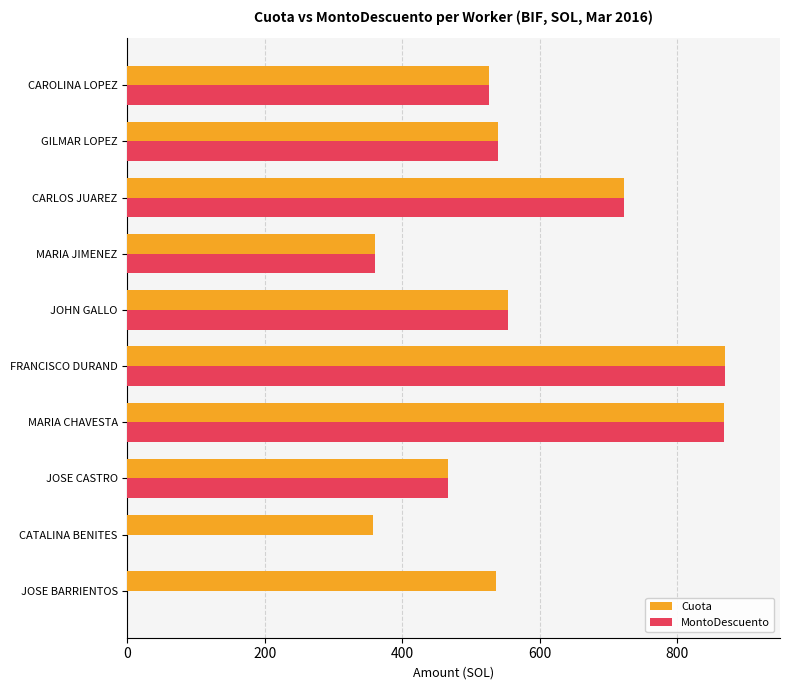

Which series has the largest range (max minus min)?

MontoDescuento